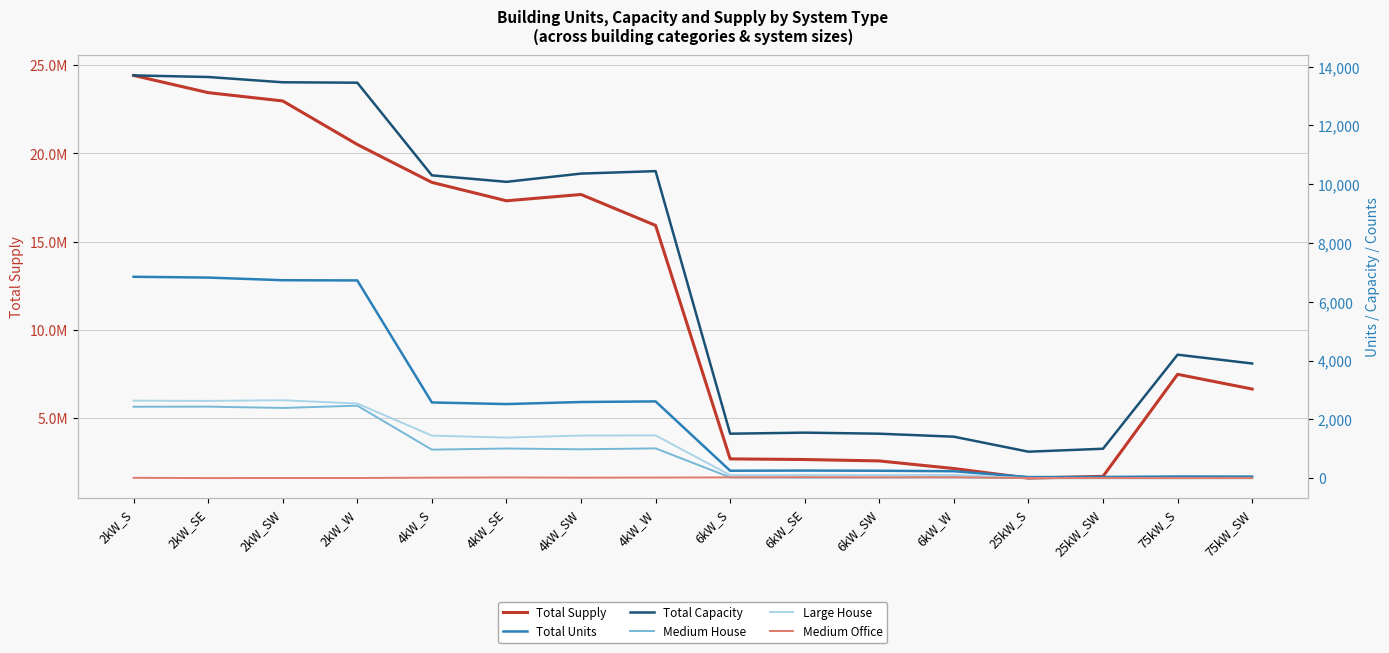

What position from the left is 4kW_SE?

6